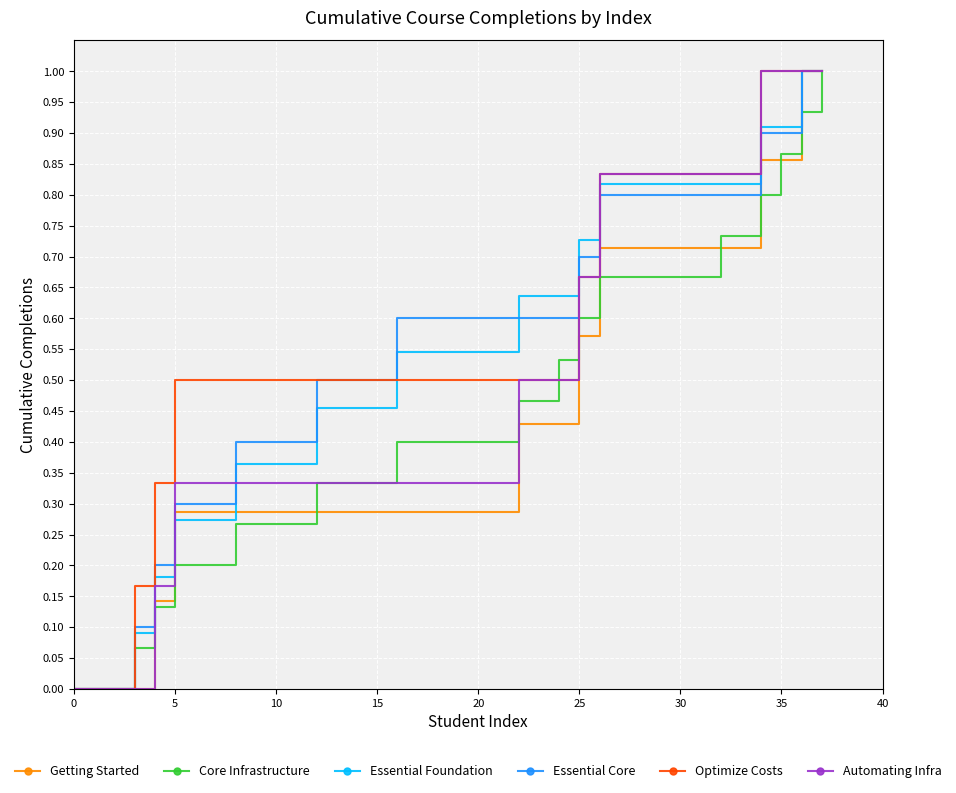

True or false: Getting Started and Automating Infra cross at least once.

False